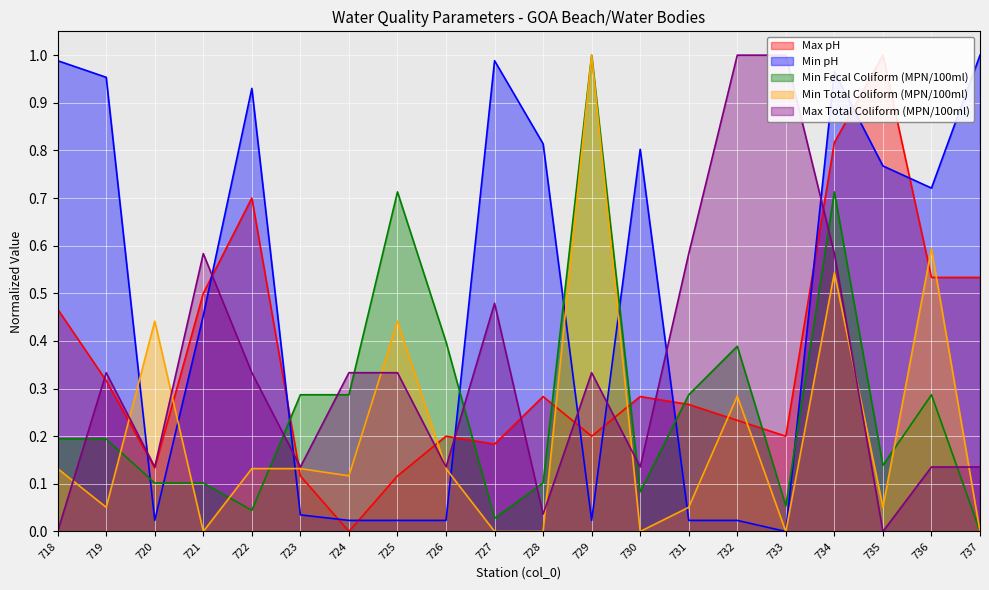

Rank the series at 732 from lowest to highest value.

Min pH, Max pH, Min Total Coliform (MPN/100ml), Min Fecal Coliform (MPN/100ml), Max Total Coliform (MPN/100ml)